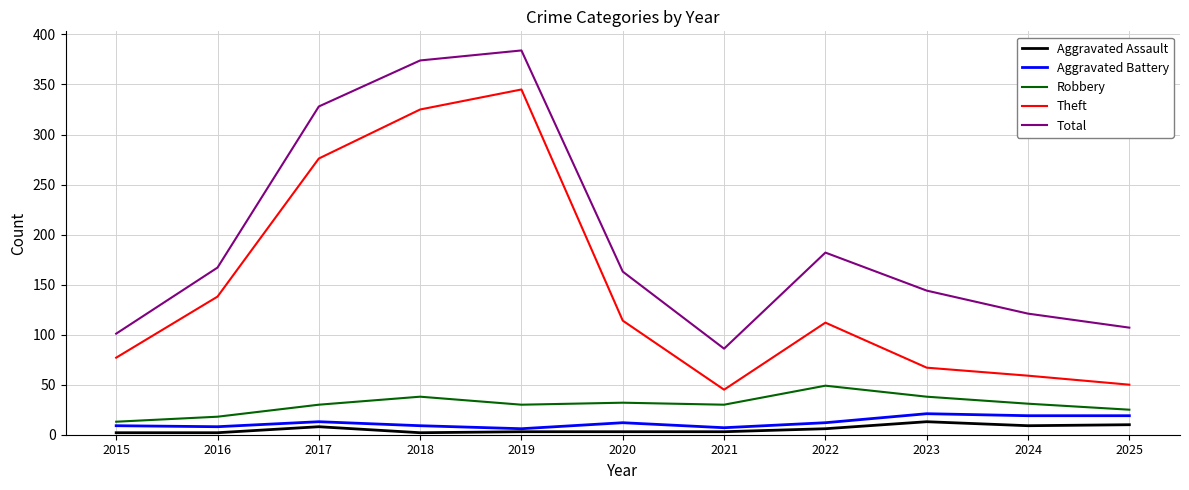

What is the smallest value displayed?

2